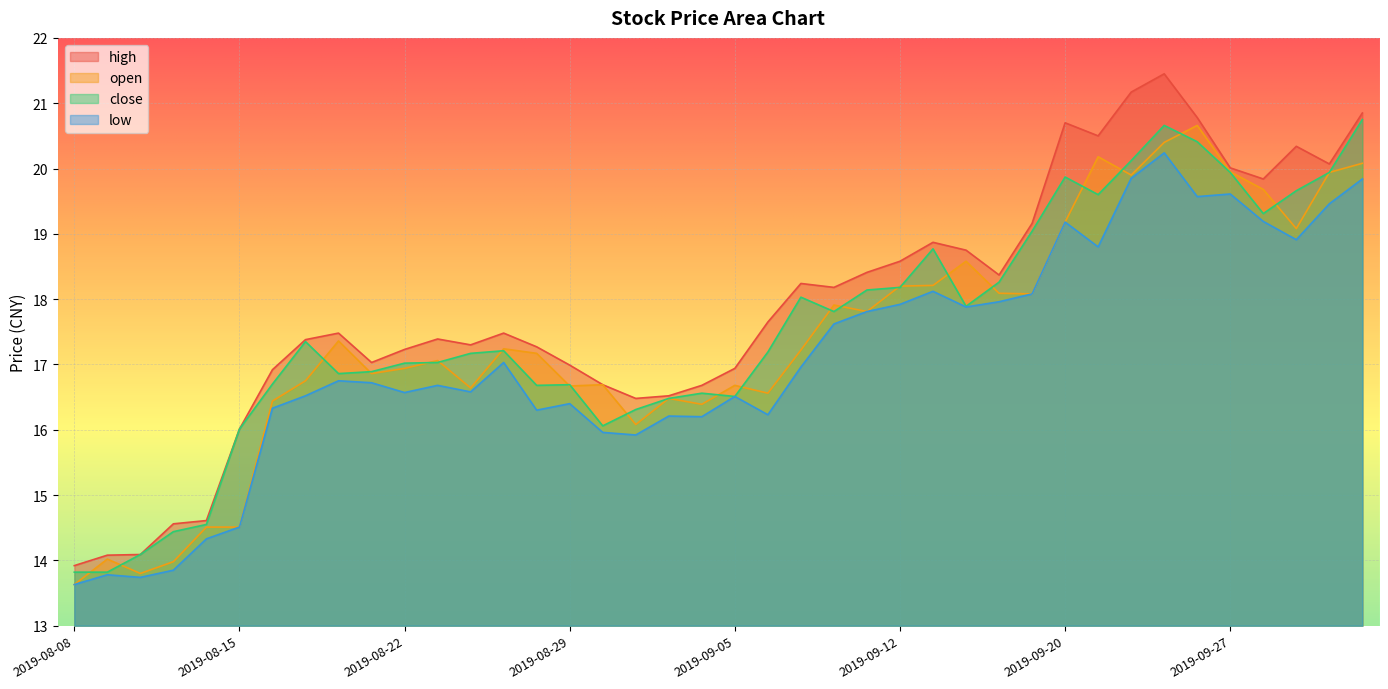

What is the difference between the highest and lowest values at 2019-08-20?

0.7